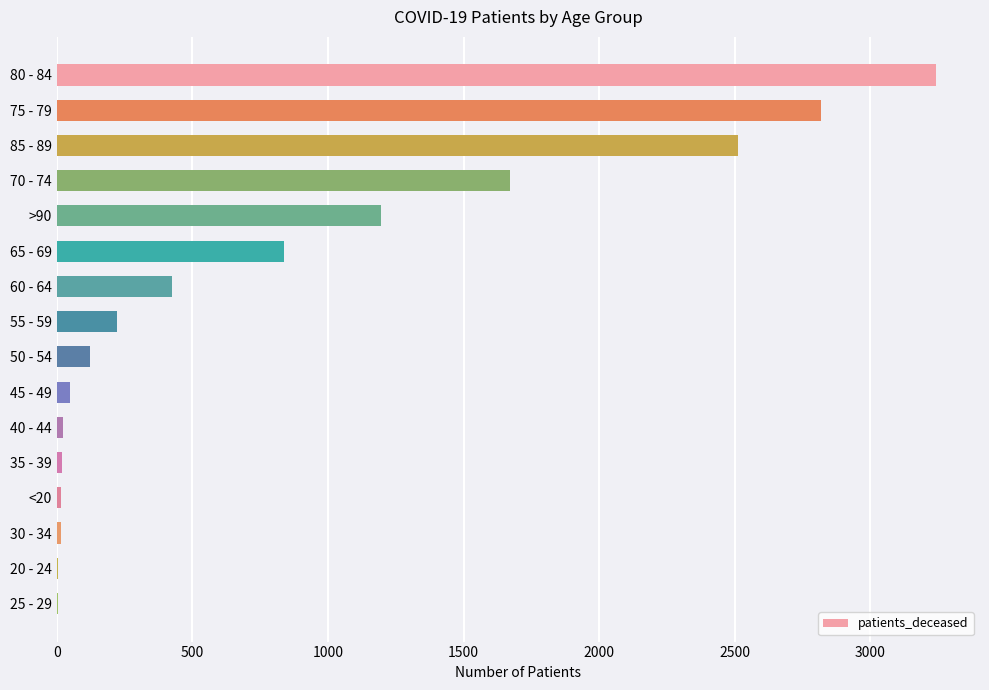

What is the greatest value displayed?

3242